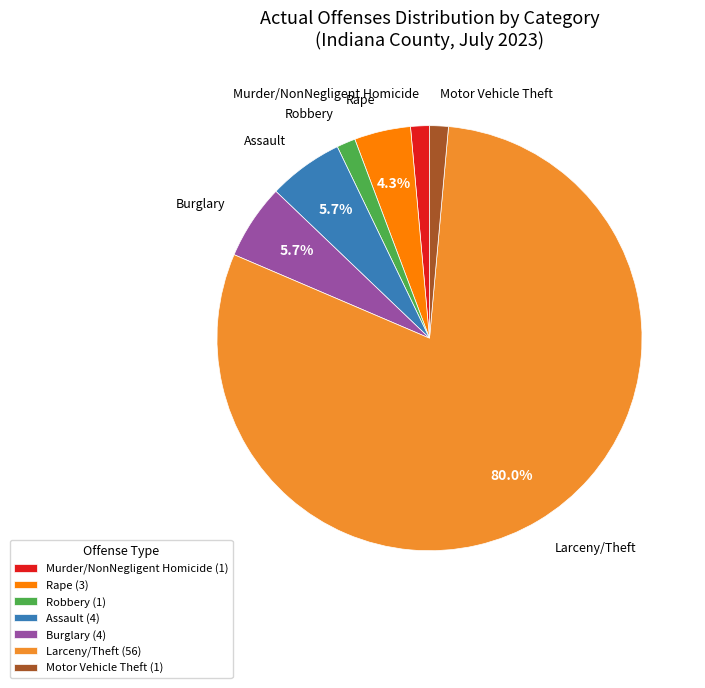

What is the largest slice in the pie chart?

Larceny/Theft